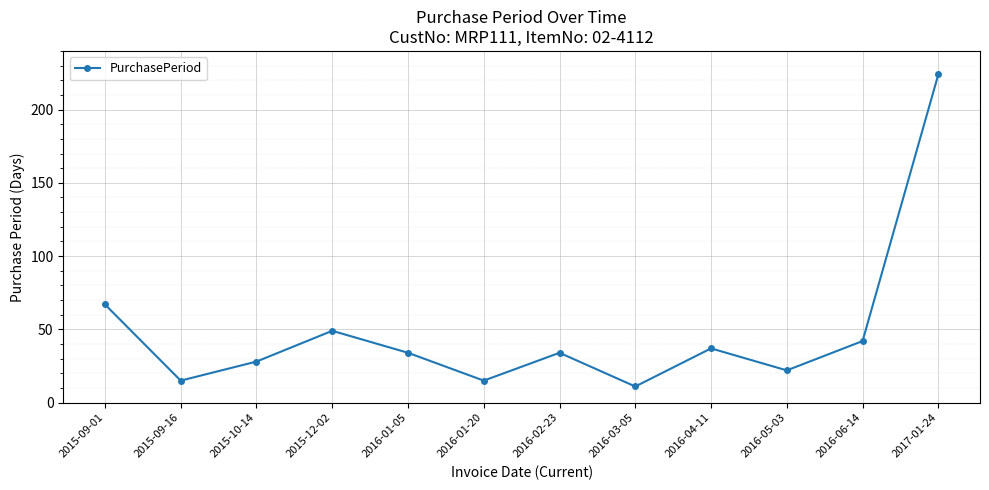

Between 2016-01-05 and 2015-12-02, which is larger?

2015-12-02